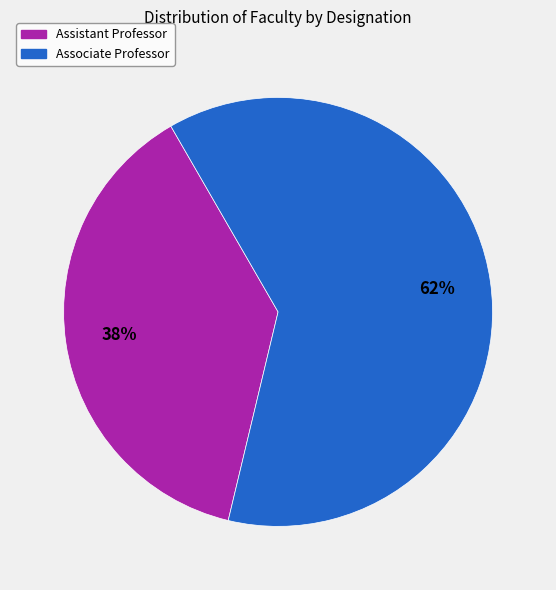

Count the number of slices in the pie.

2